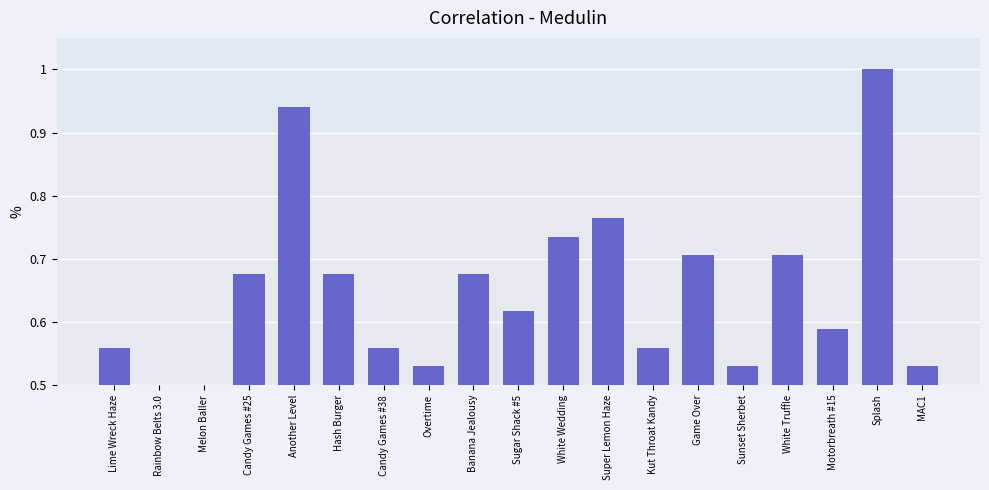

What is the maximum value shown in the chart?

1.0